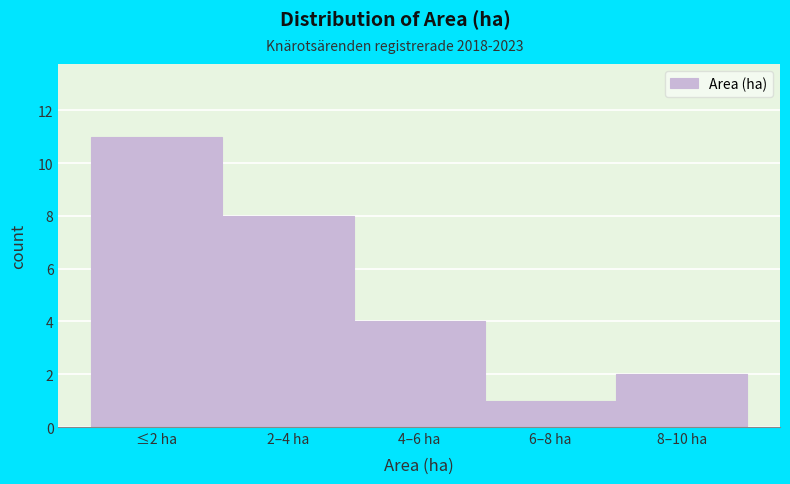

Reading left to right, list all the values displayed in this chart.

11	8	4	1	2